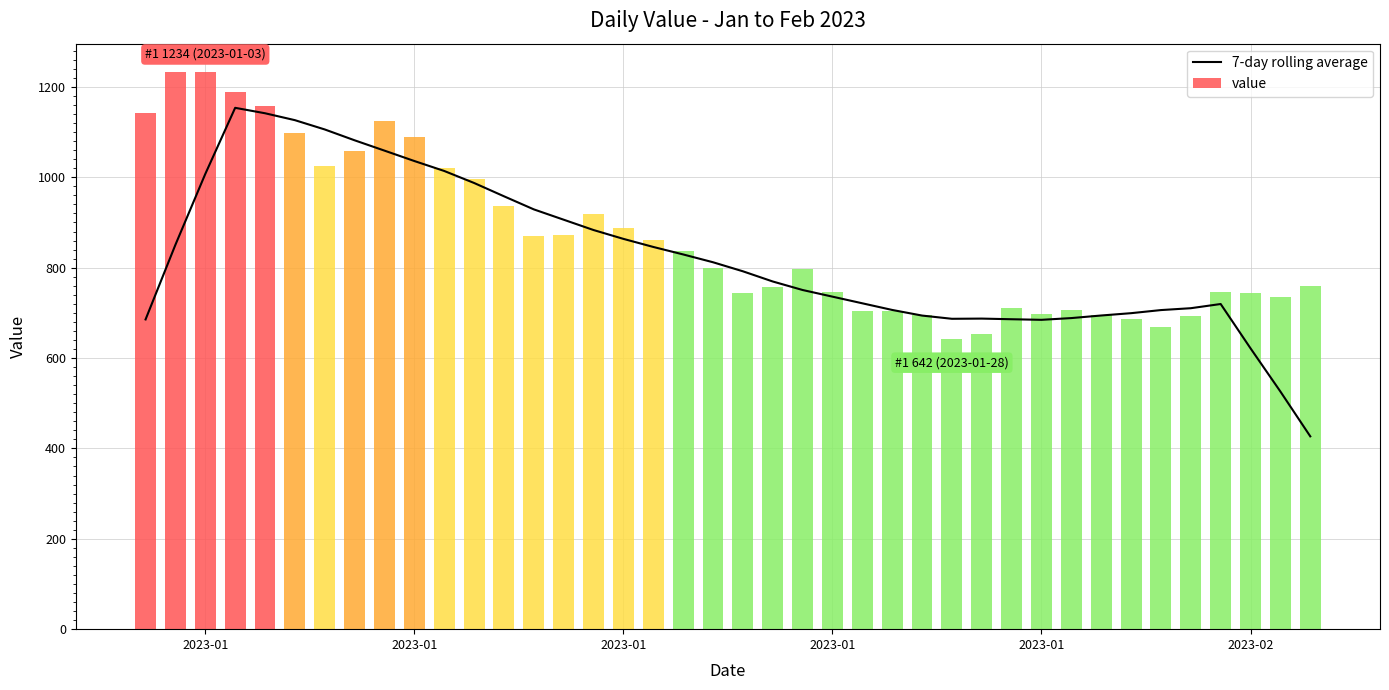

Does the chart contain stacked bars?

No